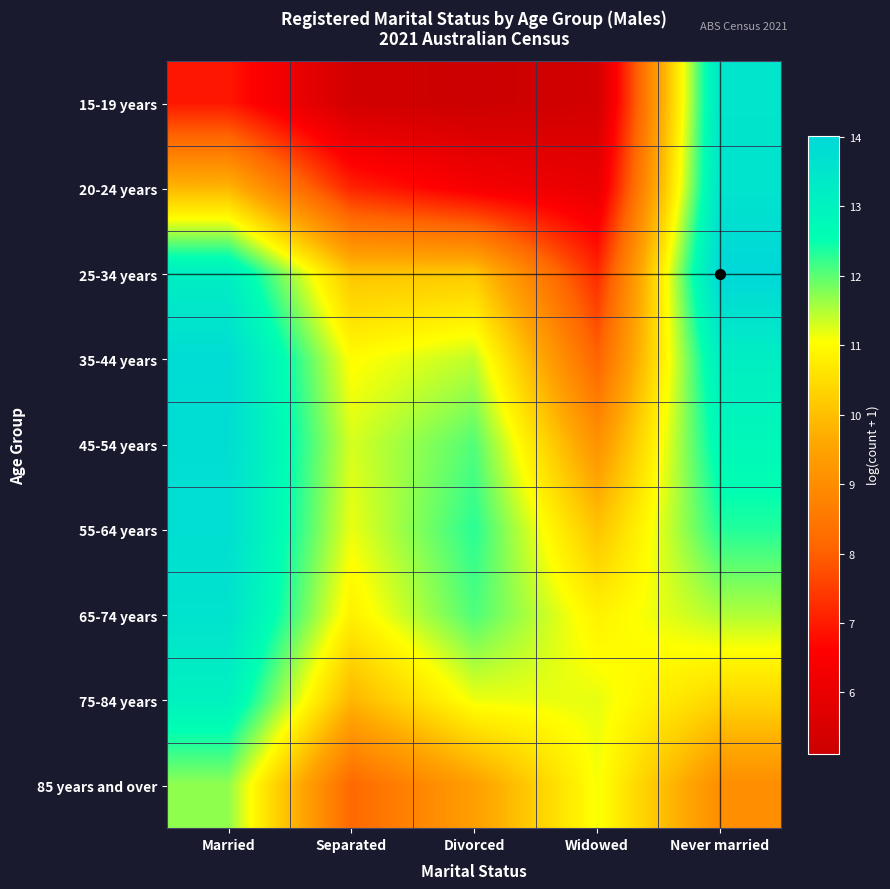

What is the total value across all series at Separated?

84.8